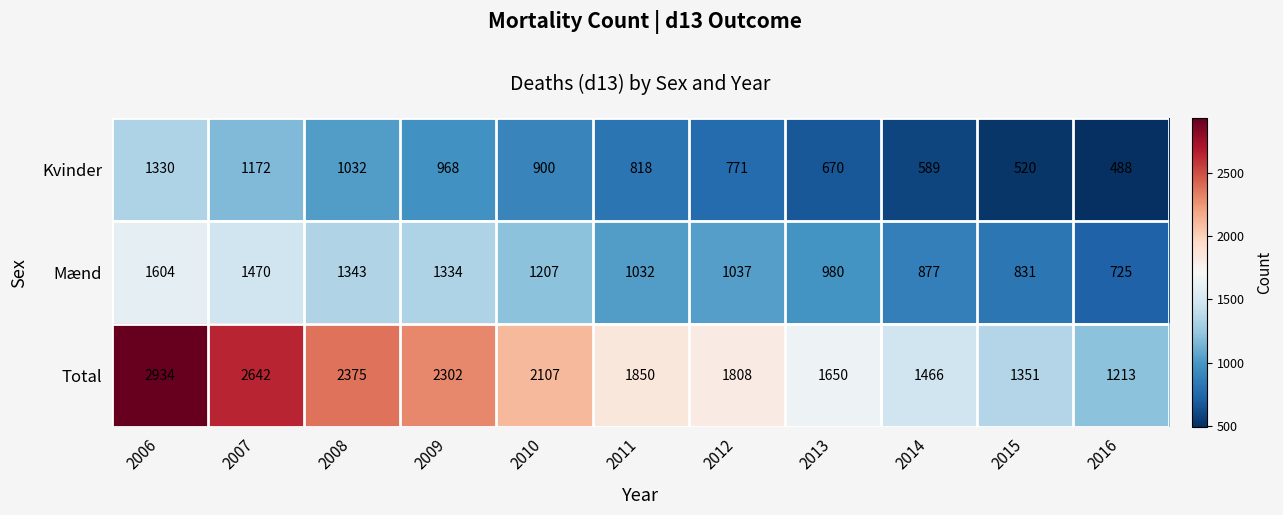

The value of Kvinder at 2008 is 1032. True or false?

True